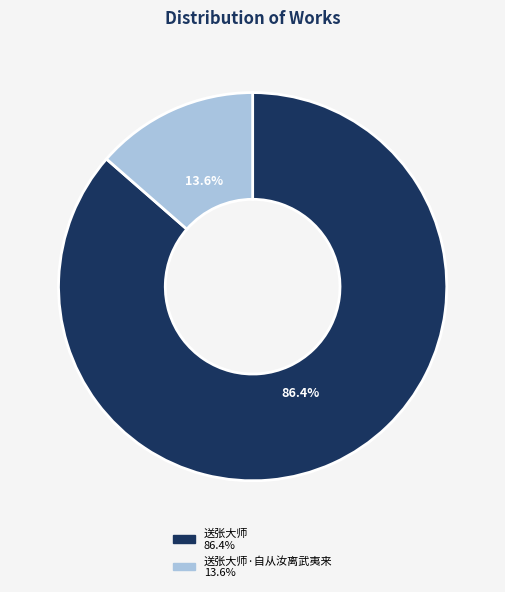

How many slices are in this pie chart?

2